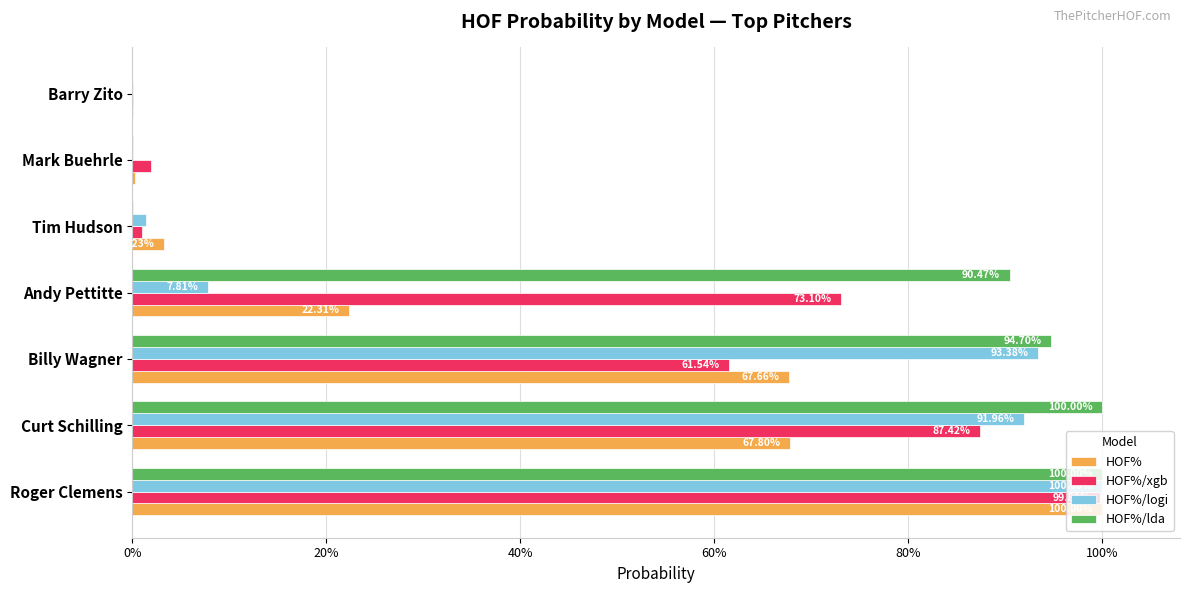

What is the average value of the HOF%/lda series?

0.6